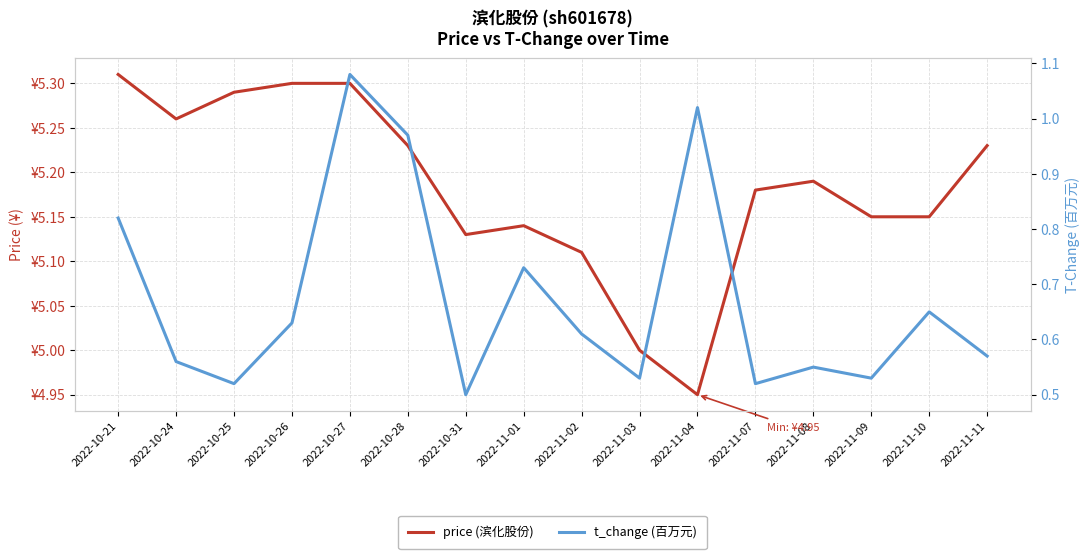

What is the sum of all t_change (百万元) values?

10.8